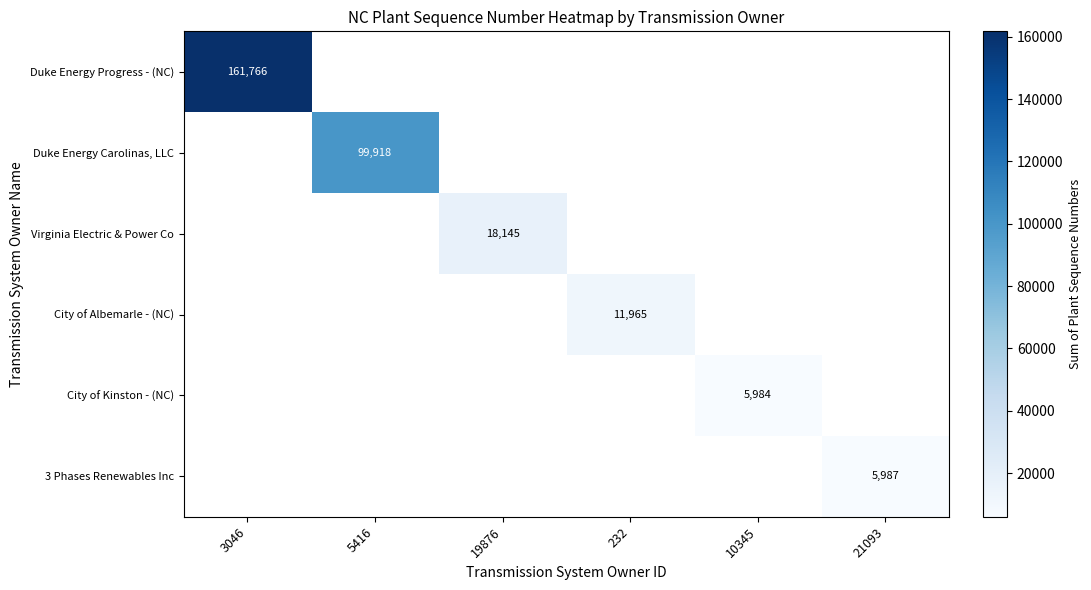

Which has a higher value, 21093 or 3046?

3046